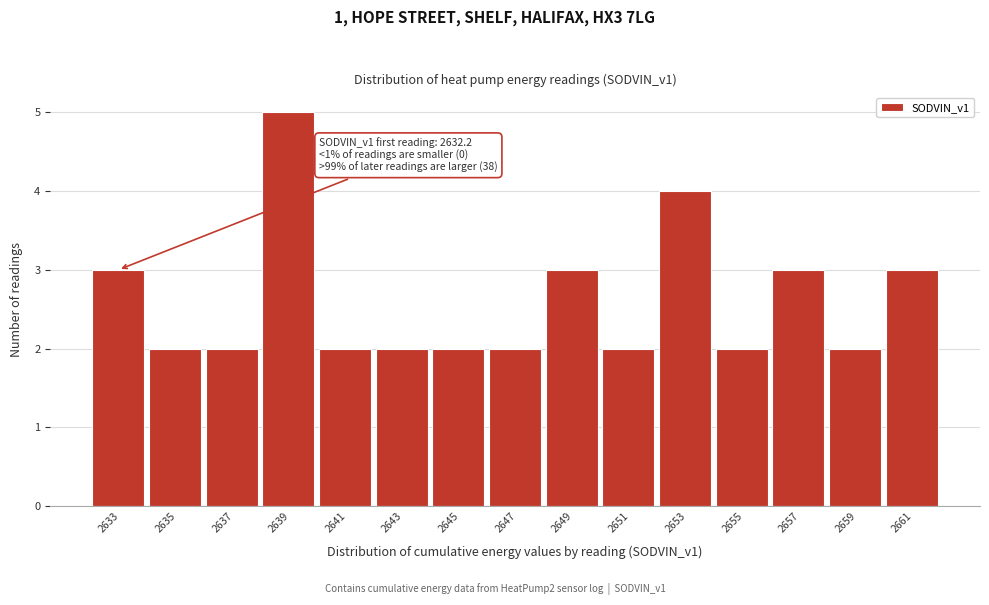

Over which range of the x-axis is the bar tallest?

2638.0 to 2640.0